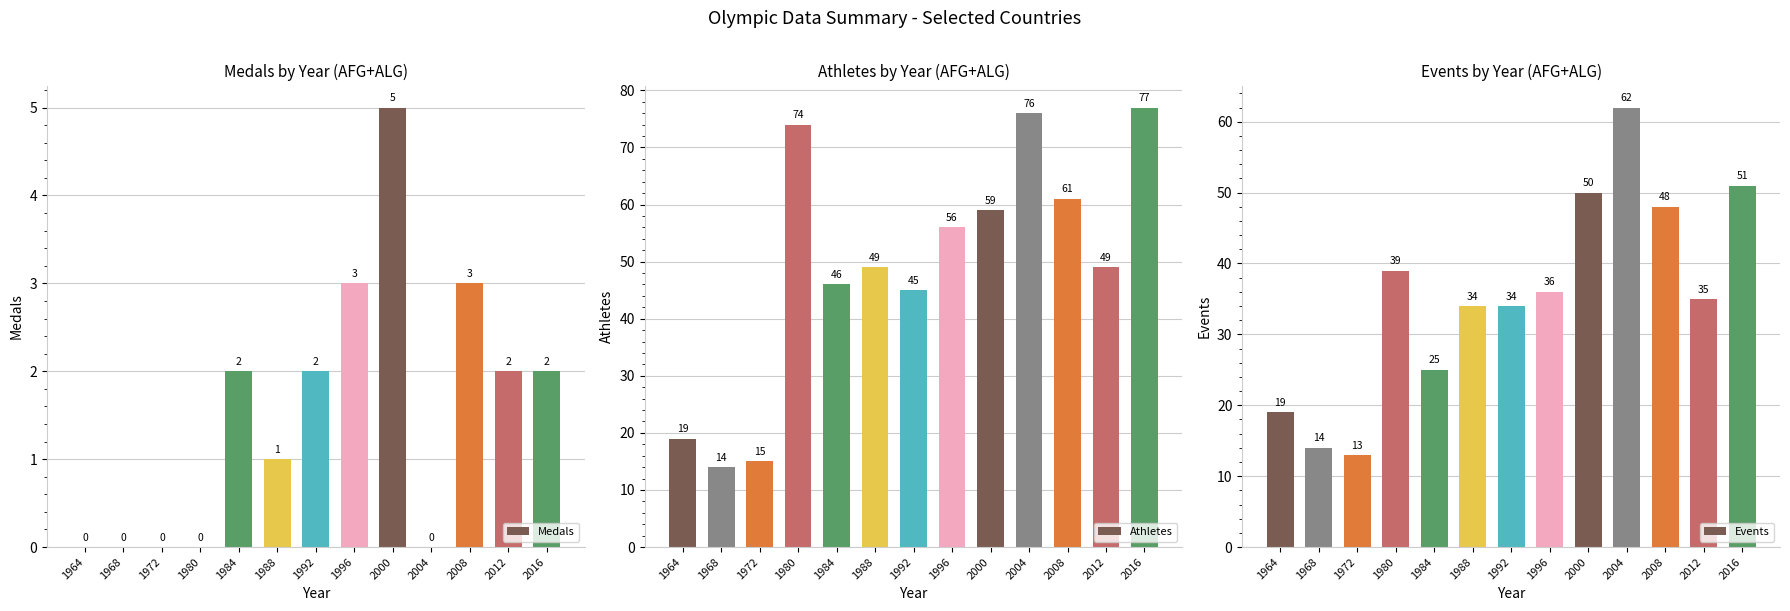

Reading left to right, extract all data points from this chart.

Medals: 1964=0	1968=0	1972=0	1980=0	1984=2	1988=1	1992=2	1996=3	2000=5	2004=0	2008=3	2012=2	2016=2
Athletes: 1964=19	1968=14	1972=15	1980=74	1984=46	1988=49	1992=45	1996=56	2000=59	2004=76	2008=61	2012=49	2016=77
Events: 1964=19	1968=14	1972=13	1980=39	1984=25	1988=34	1992=34	1996=36	2000=50	2004=62	2008=48	2012=35	2016=51